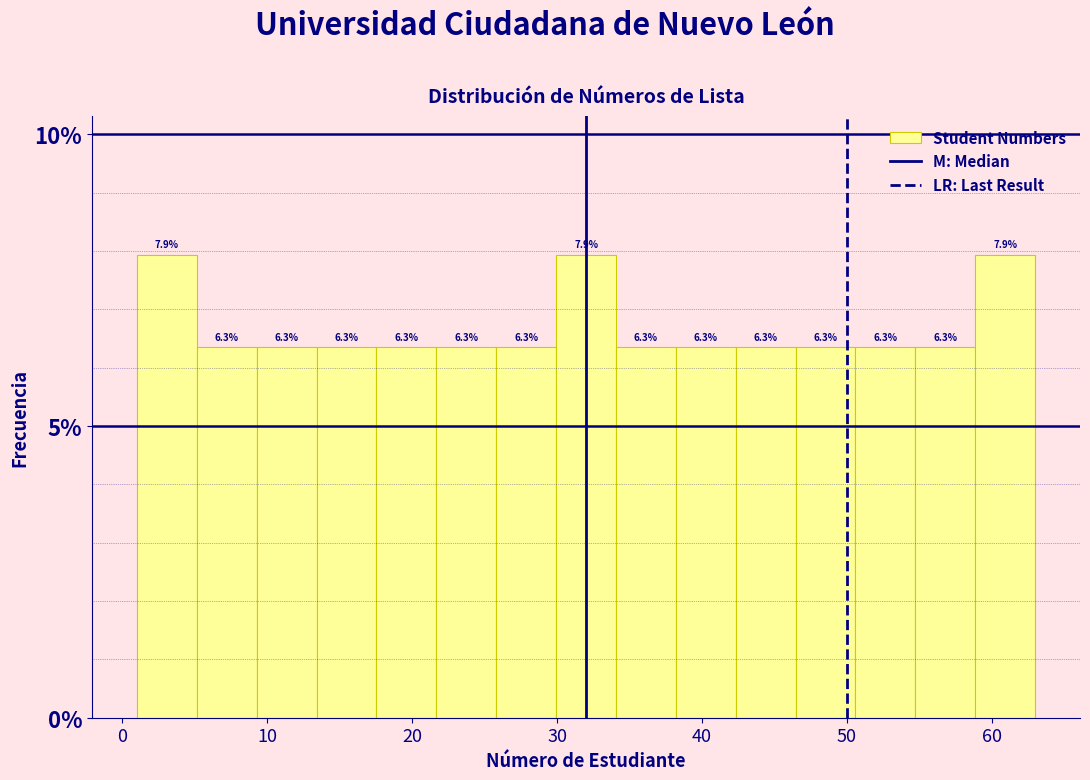

Reading left to right, transcribe this chart: for each bar, give the range it covers on the x-axis and its height. The bar edges are not printed on the chart, so give them approximately, as read against the axis.

1 to 5: 7.9
5 to 9: 6.3
9 to 13: 6.3
13 to 18: 6.3
18 to 22: 6.3
22 to 26: 6.3
26 to 30: 6.3
30 to 34: 7.9
34 to 38: 6.3
38 to 42: 6.3
42 to 46: 6.3
46 to 51: 6.3
51 to 55: 6.3
55 to 59: 6.3
59 to 63: 7.9